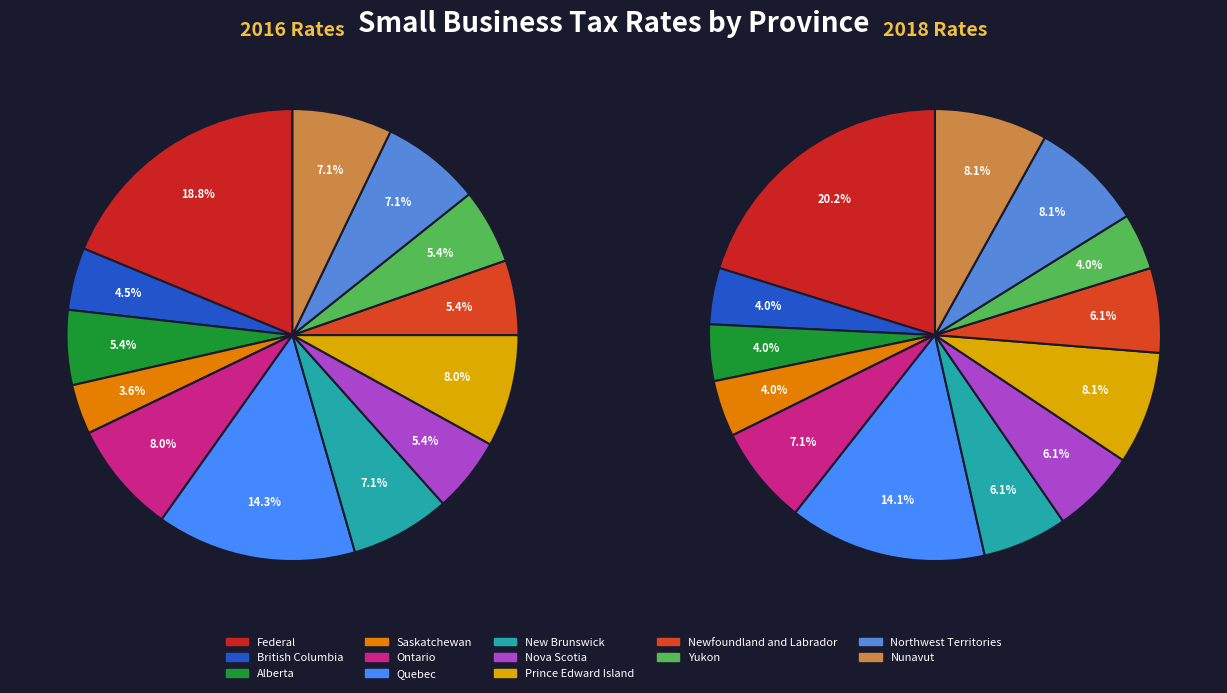

What is the total percentage of 5 and values_2018?

12.5%